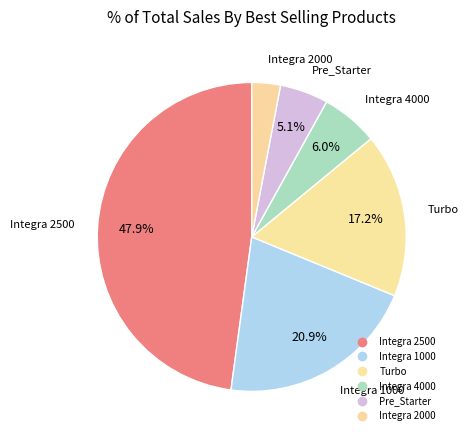

Does Integra 1000 account for over 50% of the chart?

No